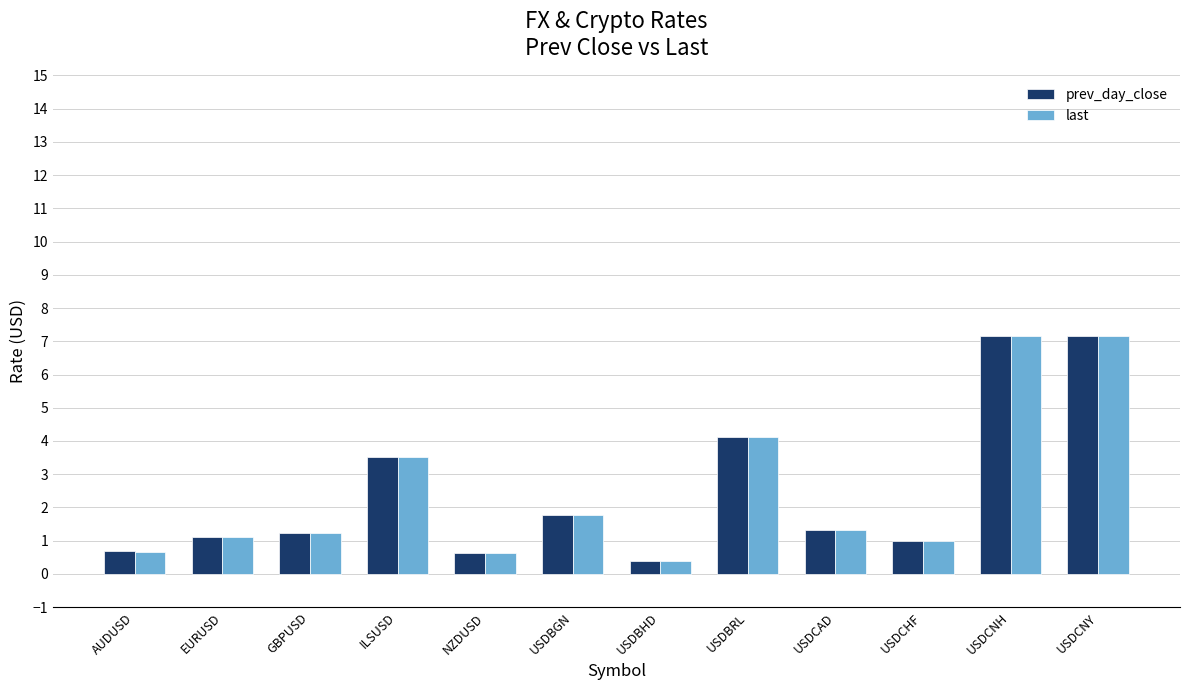

What is the average value of the last series?

2.5